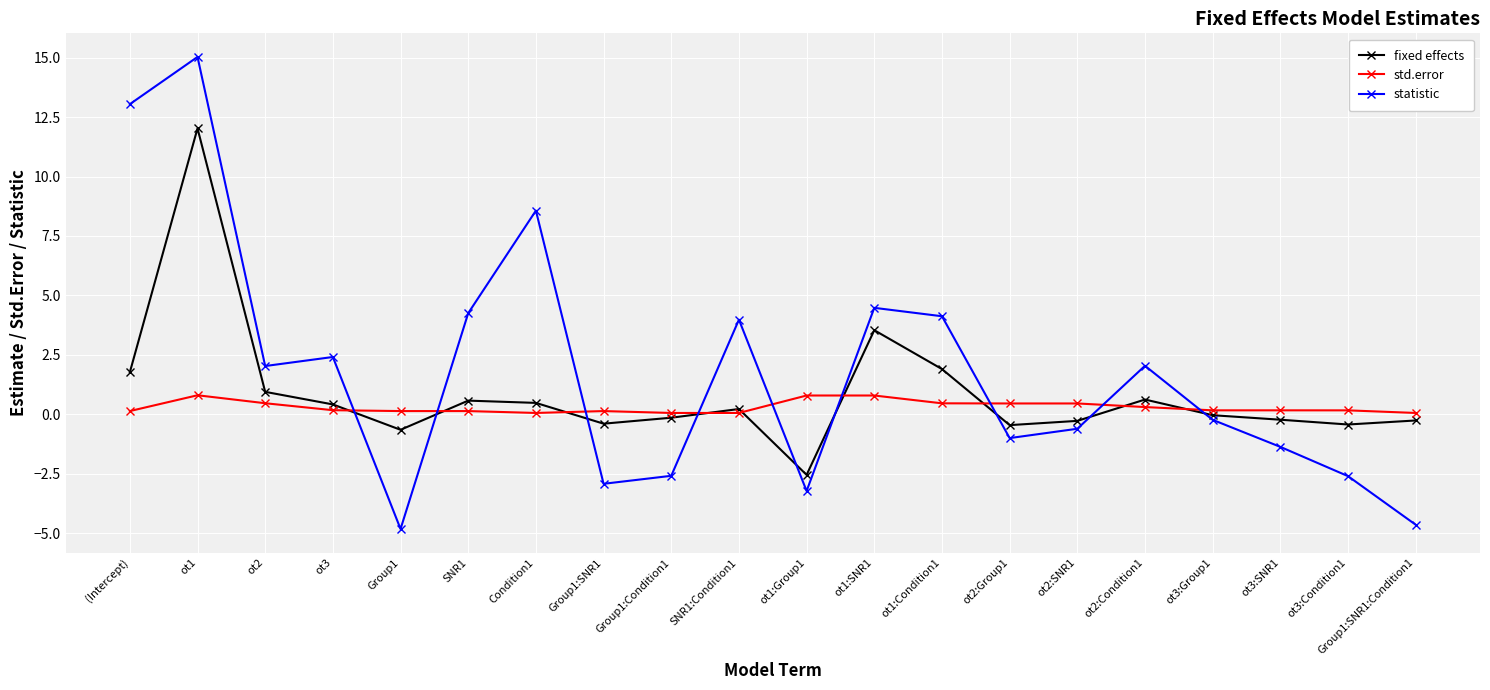

Rank the series by their maximum value, from highest to lowest.

statistic, fixed effects, std.error